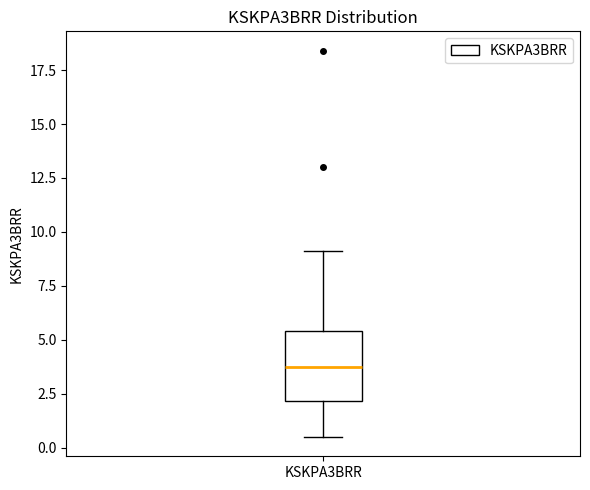

Transcribe this box plot: give where the median line is, the range the box spans, and where the two whiskers end, as read against the y-axis. The values are not printed on the chart, so give them approximately, as read against the axis.

median 4.0, box 2.0 to 5.5, whiskers 0.5 to 9.0